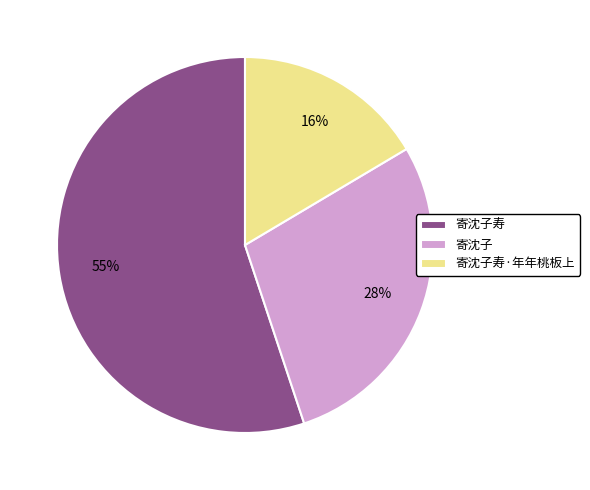

Which slice represents more than half of the pie?

寄沈子寿